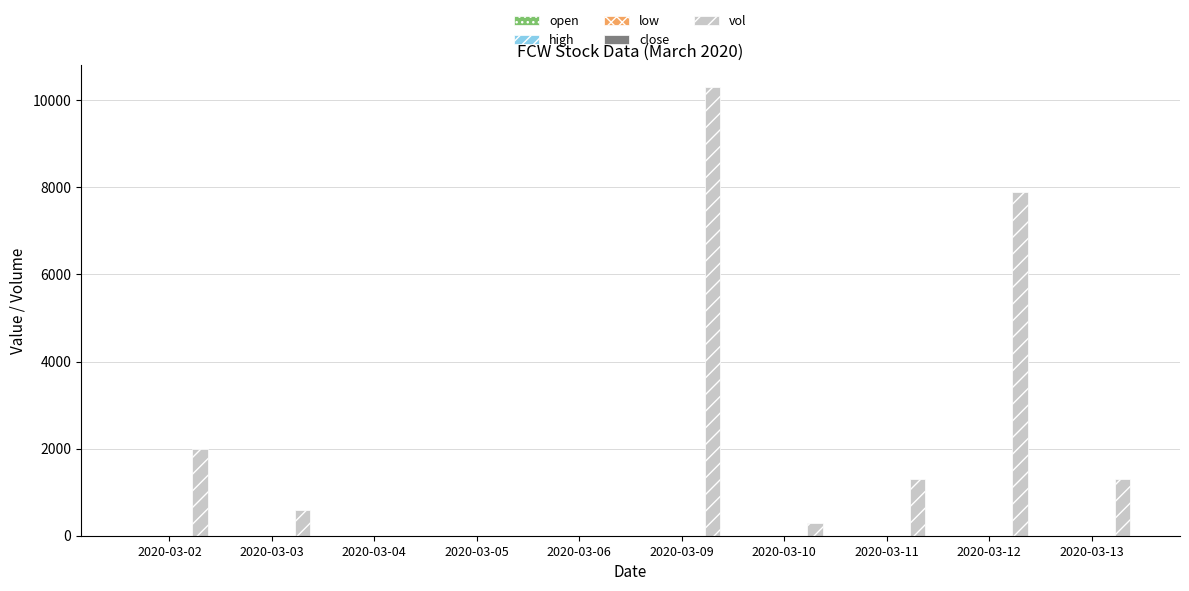

At which category does the chart reach its peak across all series?

2020-03-09